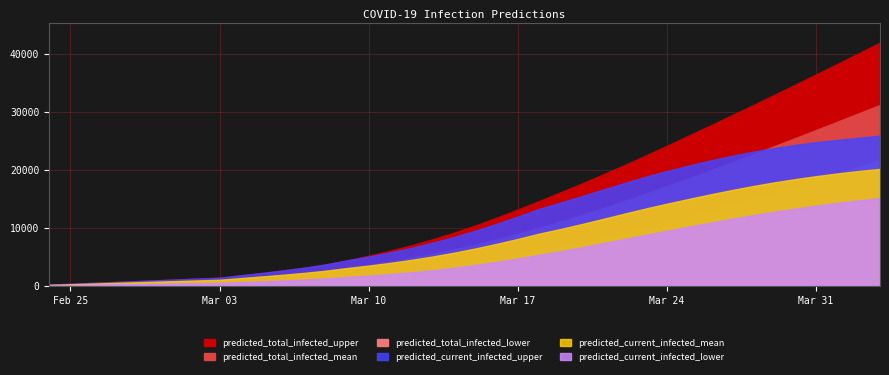

Reading left to right, what are all the values shown in this chart?

predicted_total_infected_upper: 150	300	450	600	750	900	1050	1200	1350	1768	2183	2618	3096	3662	4361	5153	6013	6948	7991	9135	10369	11703	13129	14590	16089	17622	19192	20792	22453	24143	25855	27582	29325	31079	32855	34648	36455	38273	40108	41954
predicted_total_infected_mean: 111	222	333	444	554	665	776	887	998	1285	1571	1868	2192	2570	3032	3556	4130	4760	5453	6222	7063	7968	8935	9960	11045	12185	13373	14603	15869	17168	18496	19847	21219	22609	24013	25430	26858	28295	29739	31190
predicted_total_infected_lower: 50	100	150	200	250	300	350	400	450	589	729	876	1038	1233	1478	1763	2082	2443	2855	3329	3862	4446	5080	5771	6528	7346	8202	9081	10002	10956	11931	12928	13948	14991	16056	17140	18245	19360	20487	21624
predicted_current_infected_upper: 150	300	450	600	750	900	1050	1200	1350	1768	2183	2618	3096	3662	4361	5003	5713	6498	7391	8385	9469	10653	11929	13240	14322	15440	16574	17697	18792	19783	20703	21570	22377	23088	23720	24280	24752	25145	25518	25866
predicted_current_infected_mean: 111	222	333	444	554	665	776	887	998	1285	1571	1868	2192	2570	3032	3445	3909	4428	5010	5668	6397	7192	8047	8962	9760	10614	11505	12411	13299	14136	14939	15717	16459	17155	17791	18367	18889	19360	19779	20145
predicted_current_infected_lower: 50	100	150	200	250	300	350	400	450	589	729	876	1038	1233	1478	1713	1982	2293	2655	3079	3562	4096	4680	5321	5938	6617	7325	8042	8768	9477	10168	10845	11504	12136	12726	13278	13798	14279	14715	15096